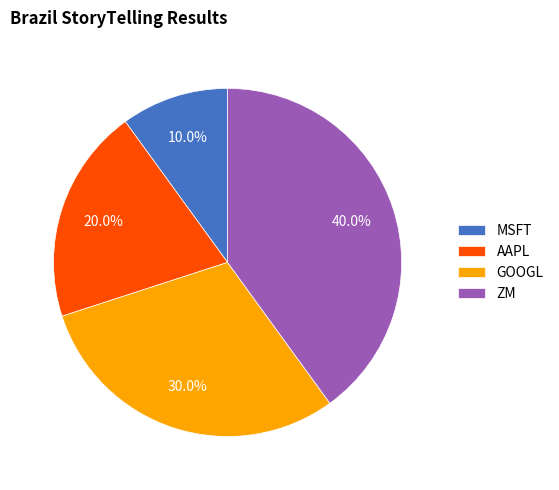

To the nearest percent, what is the difference between the AAPL and ZM slice percentages?

20%